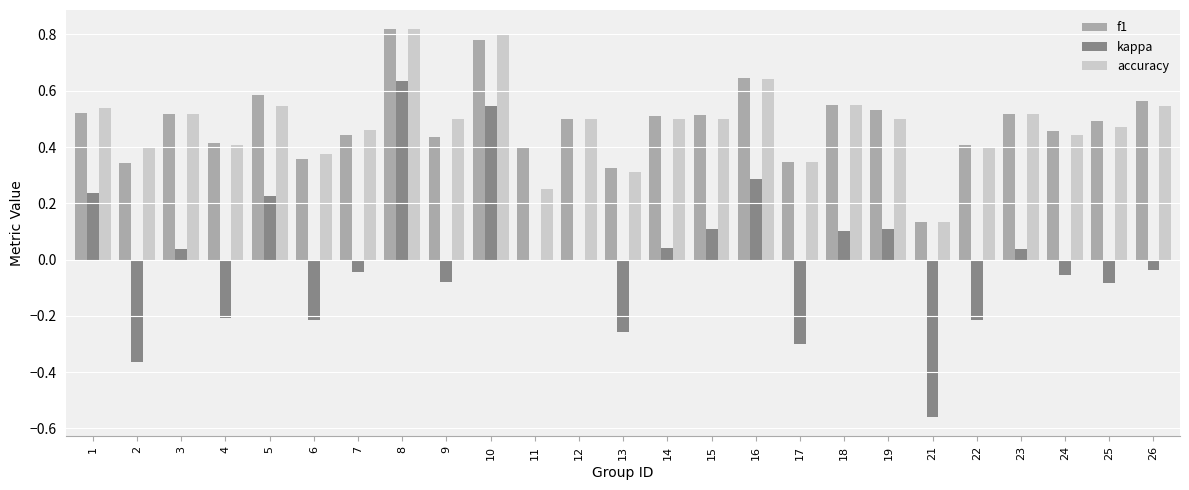

Which category has the highest value in the f1 series?

8